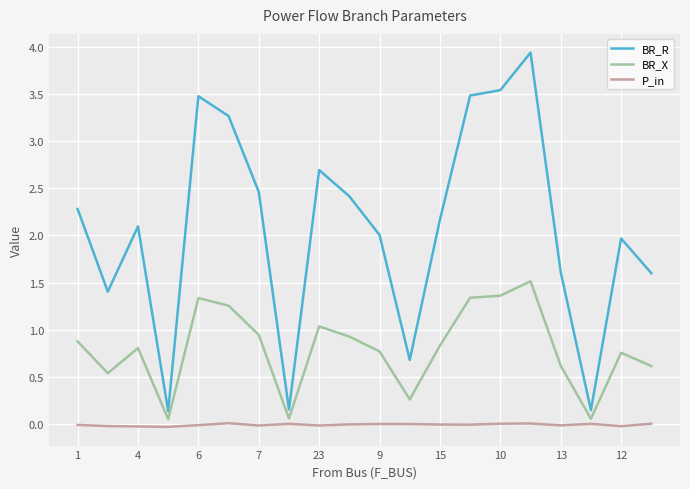

Which series has the largest range (max minus min)?

BR_R